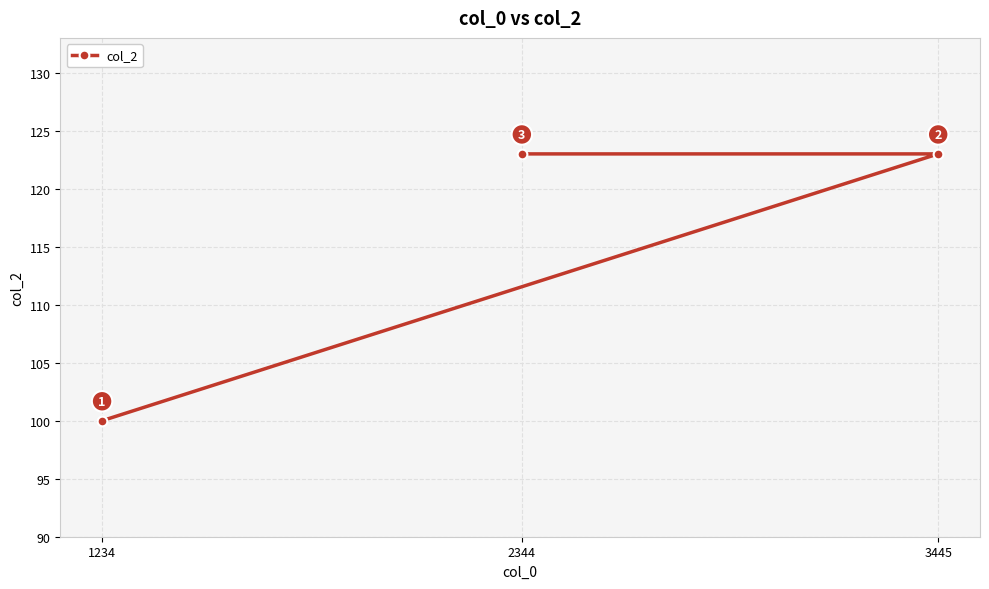

Count the number of categories in the chart.

3